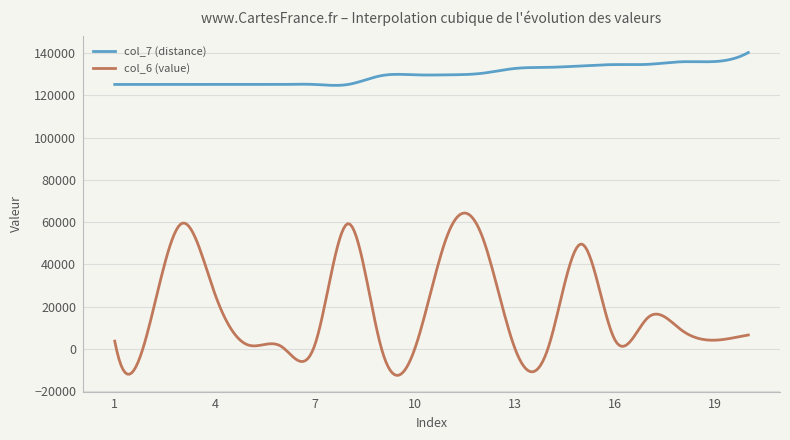

True or false: col_7 (distance) and col_6 (value) cross at least once.

False